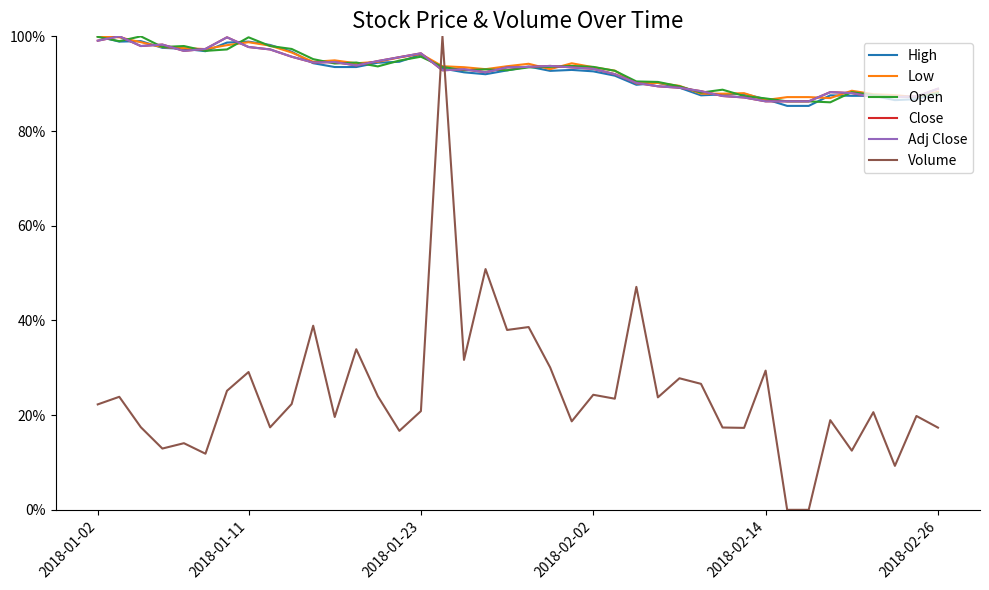

List the series in order of their peak value, lowest first.

High, Low, Open, Close, Adj Close, Volume